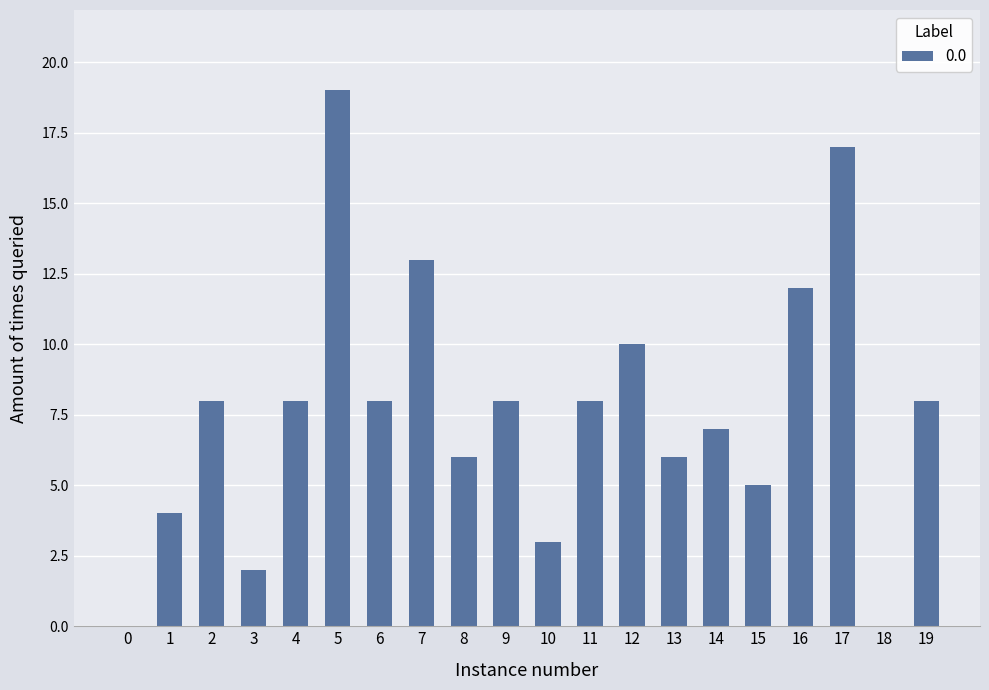

What is the sum of all values?

152